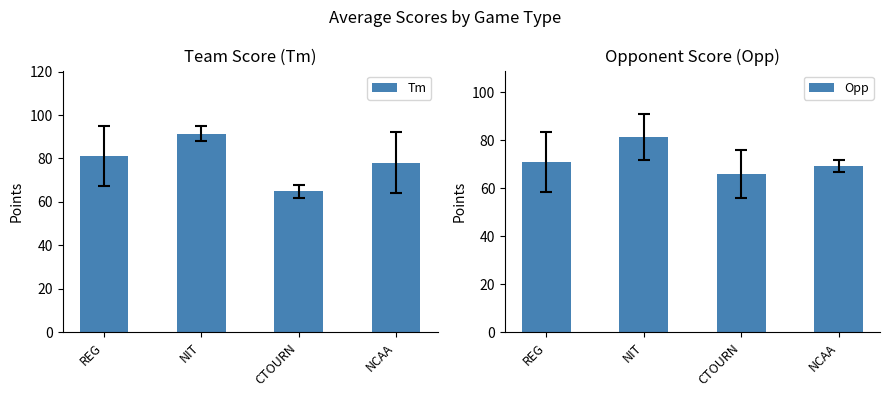

Is it true that Tm equals 134.0 at REG?

False